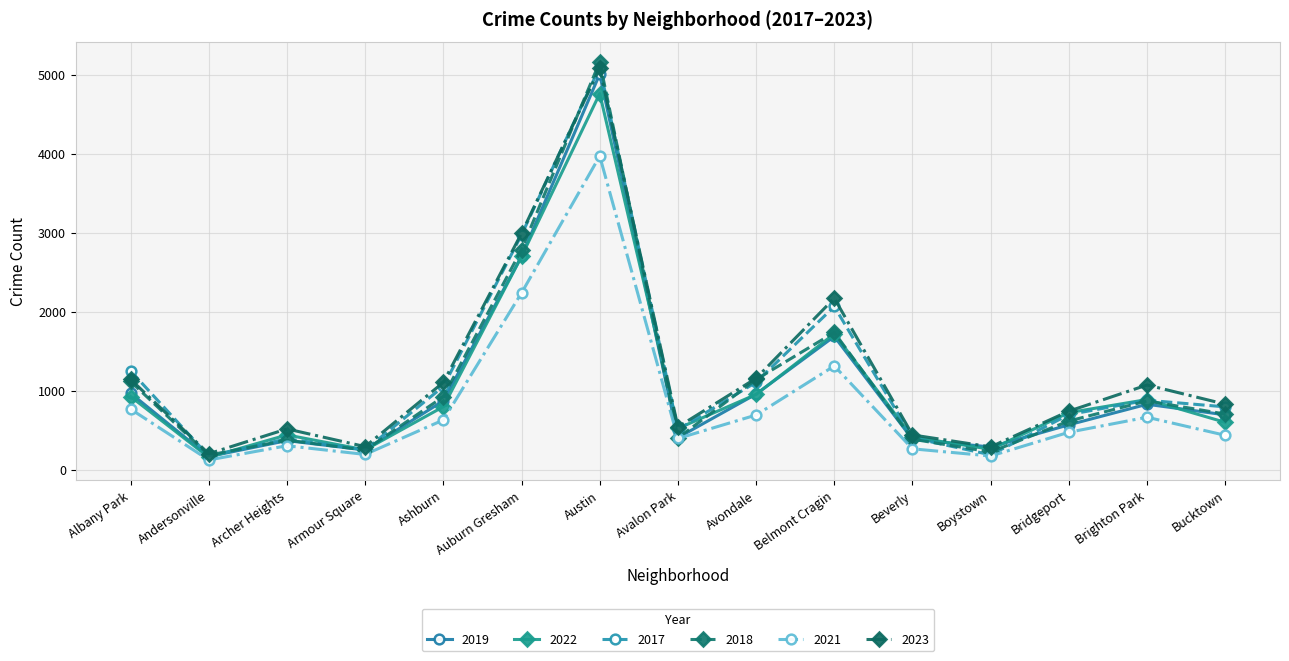

What is the total value across all series at Avalon Park?

2772